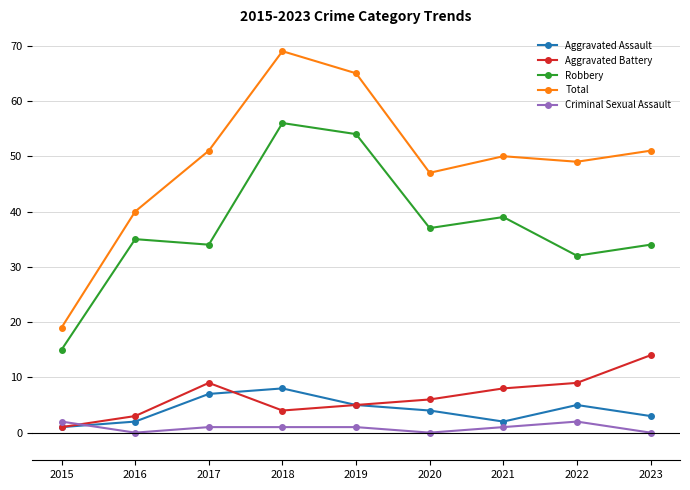

Read the Aggravated Assault value at 2020.

4